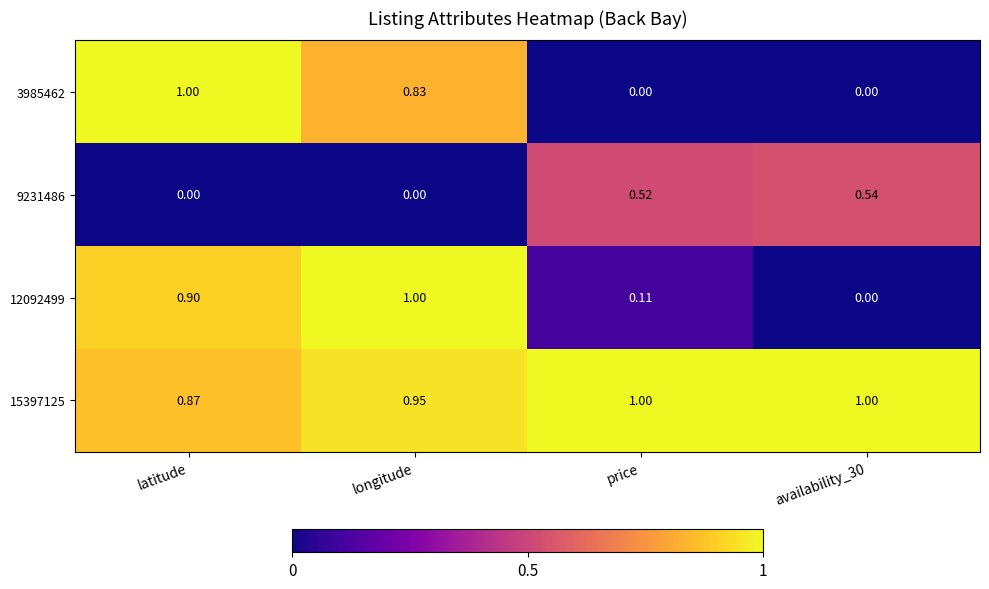

How many positive values does the 12092499 series have?

3